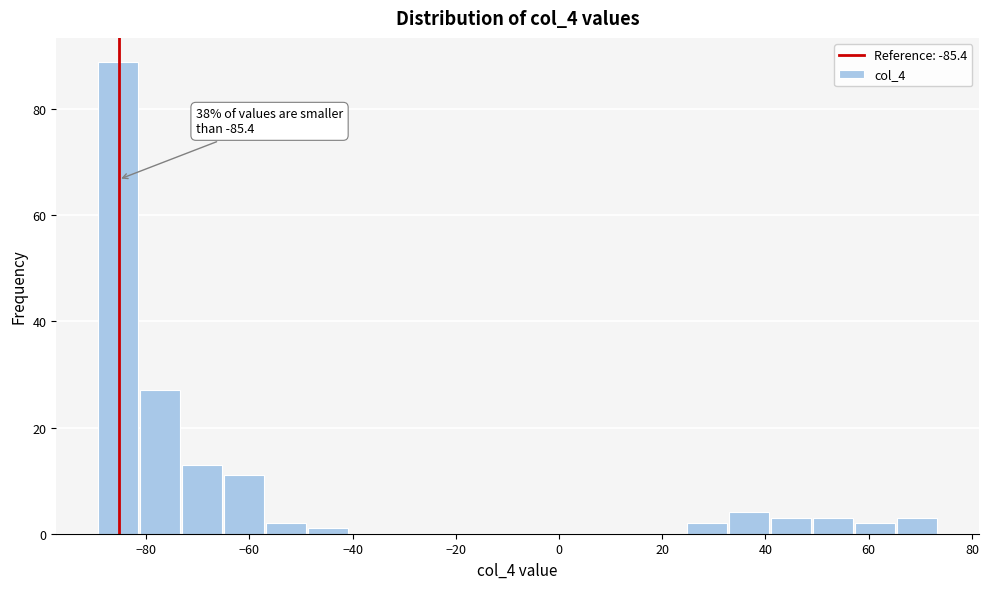

Over which range of the x-axis is the bar tallest?

-90 to -82